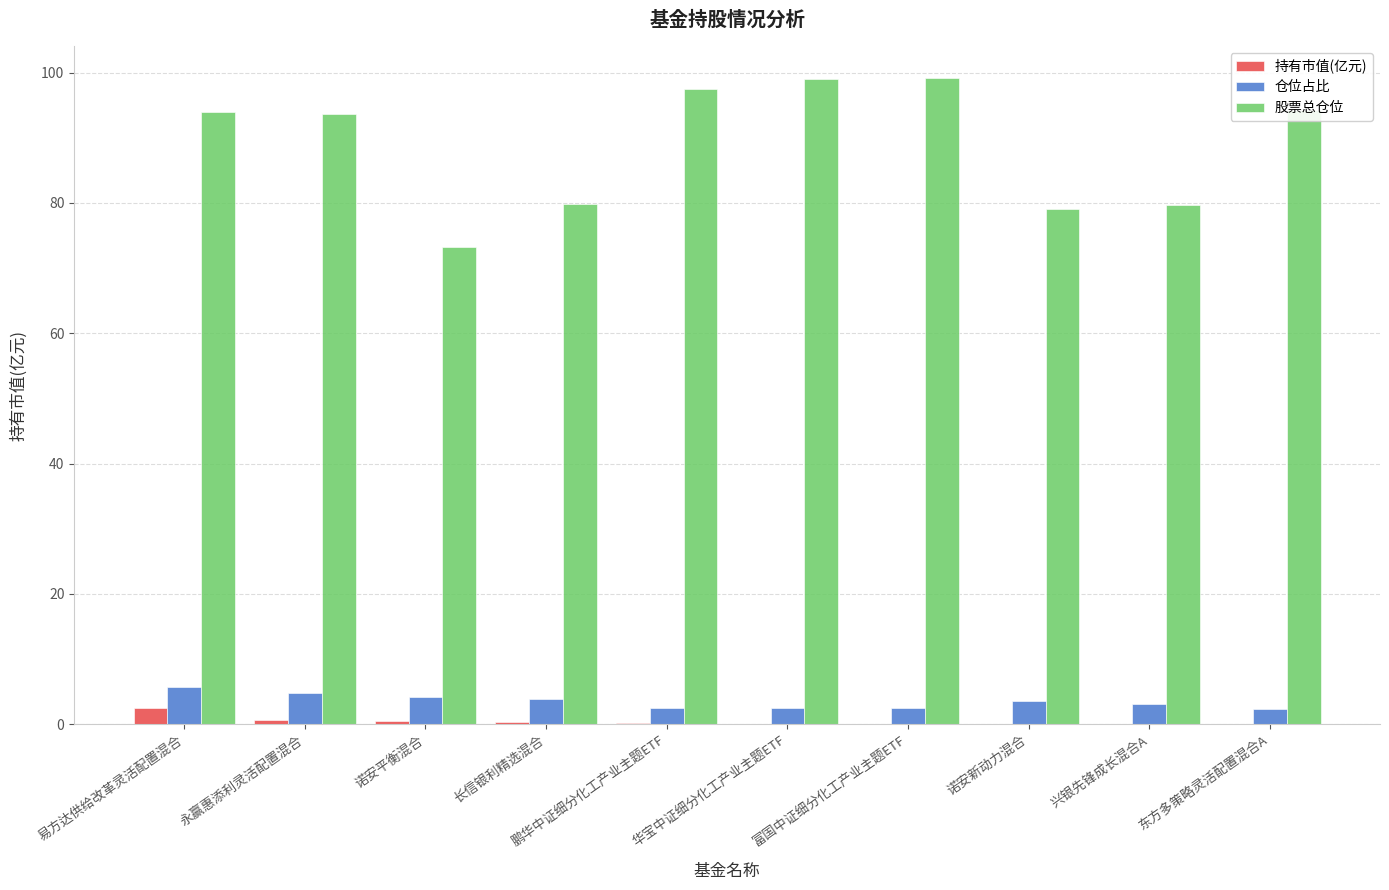

True or false: 仓位占比 has a value of 5.8 at 易方达供给改革灵活配置混合.

True